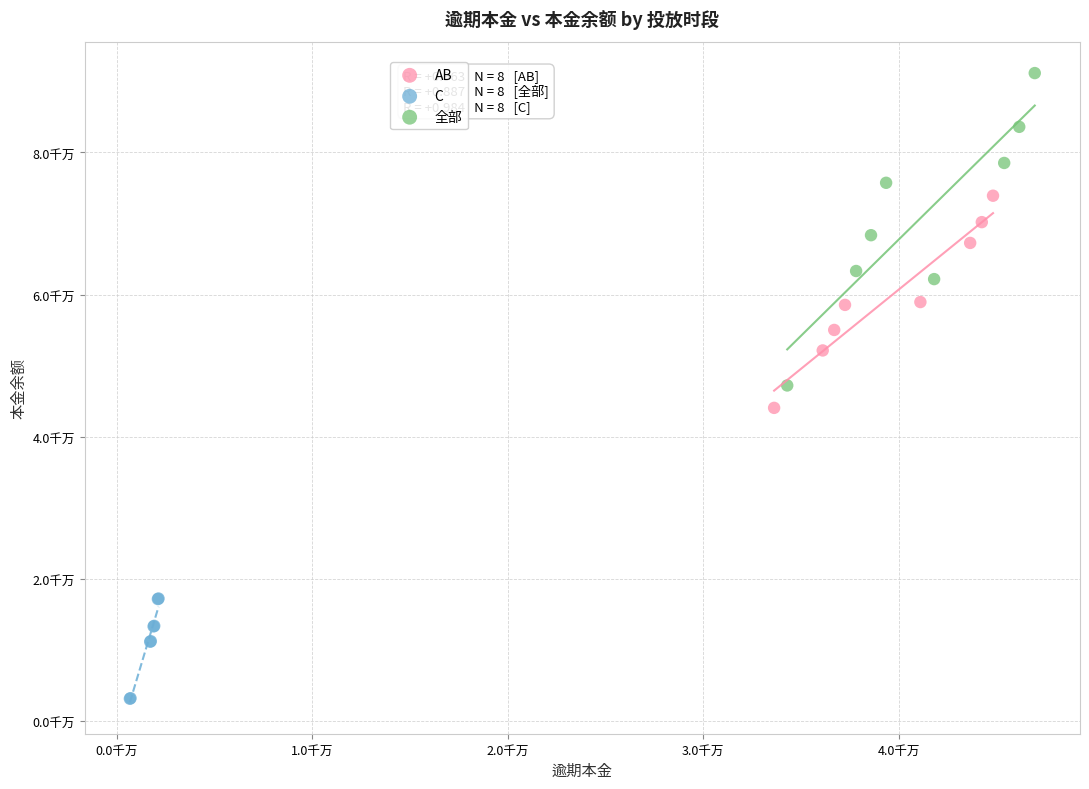

What are all the series names shown in the legend?

AB, C, 全部